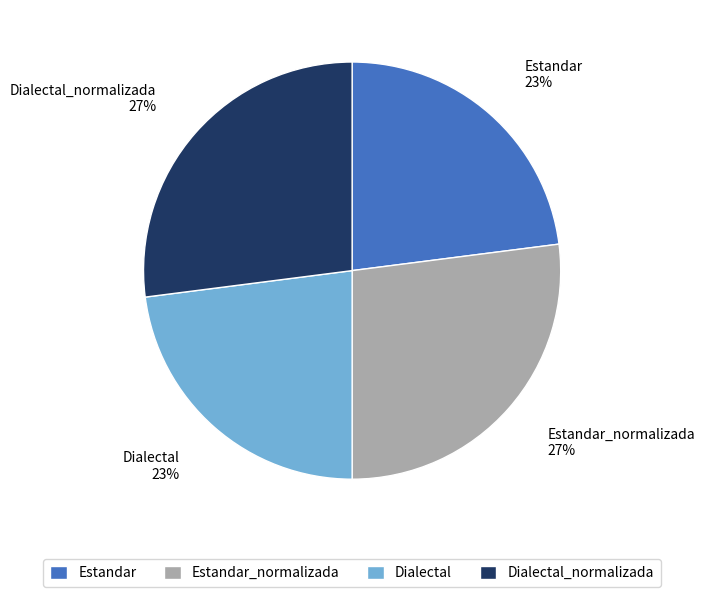

The Dialectal_normalizada slice represents 37% of the pie. True or false?

False